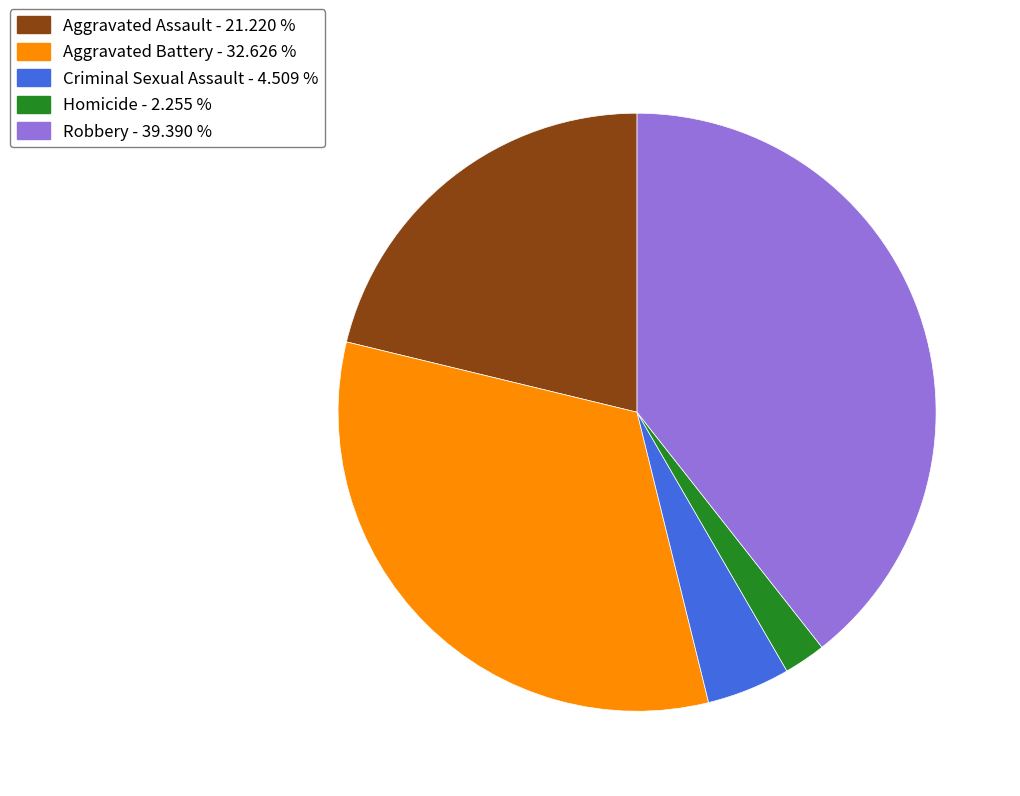

Do Aggravated Battery and Homicide together represent more than half of the pie?

No